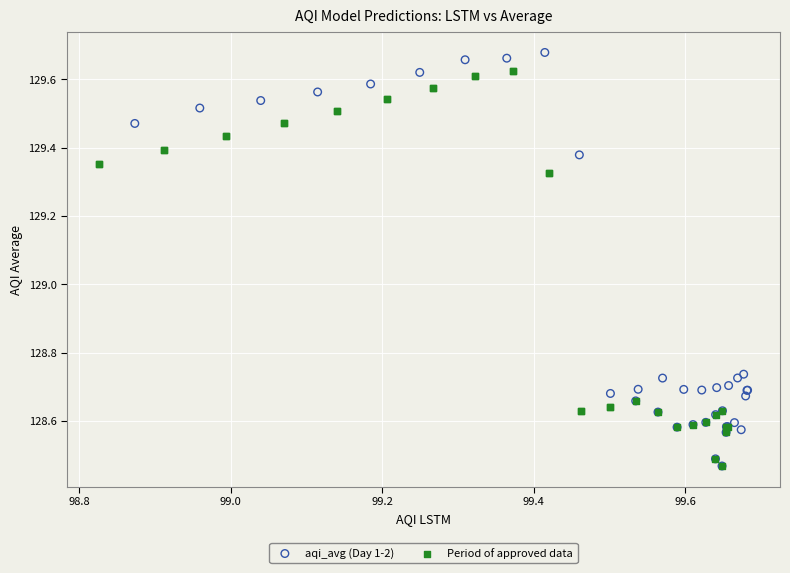

What are all the series names shown in the legend?

aqi_avg (Day 1-2), Period of approved data